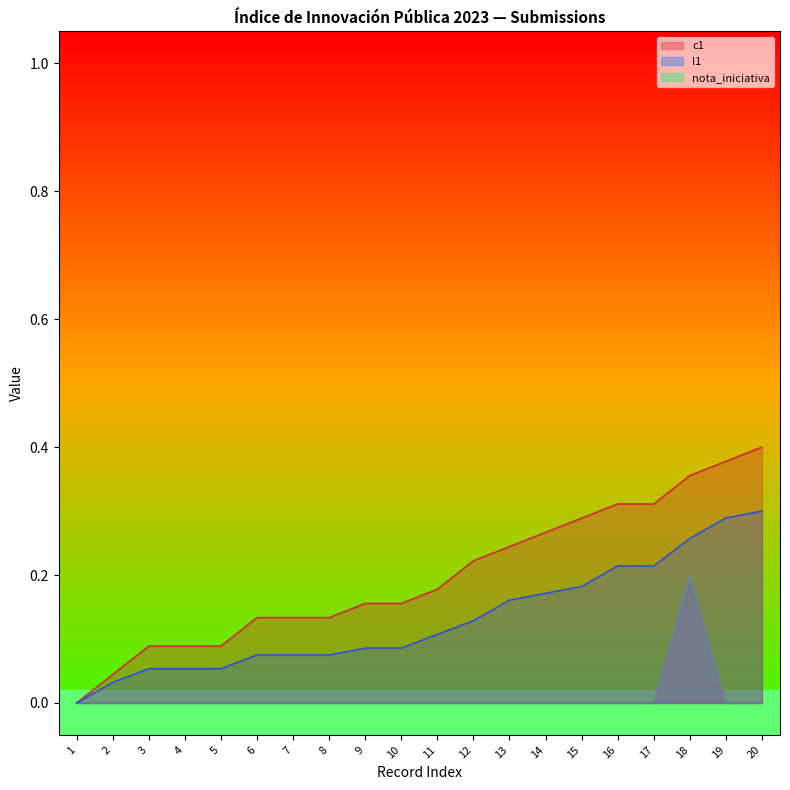

What are all the series names shown in the legend?

c1, l1, nota_iniciativa